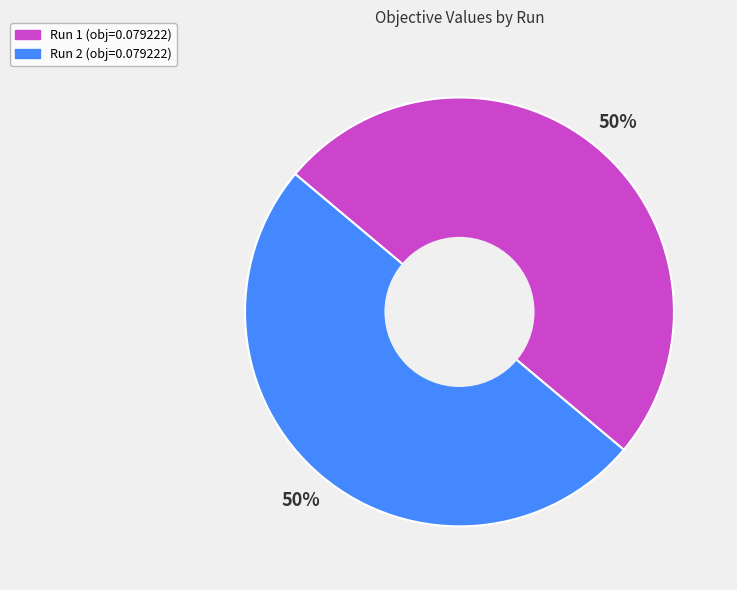

Is it true that Run 1 is 50% of the pie?

True